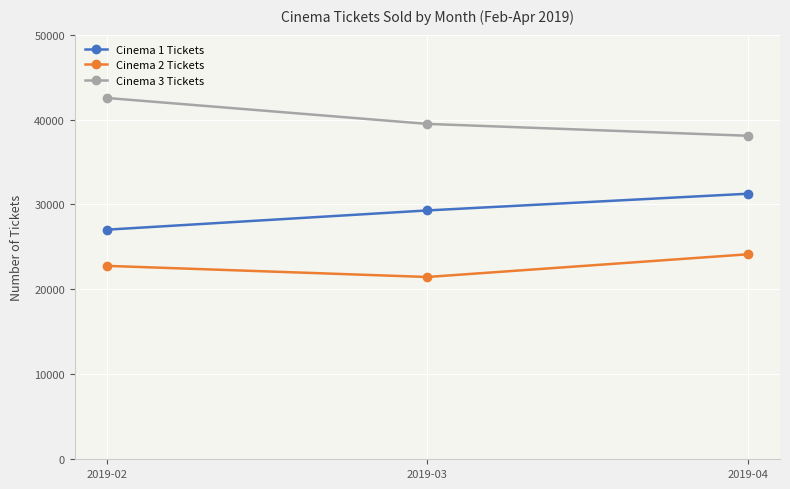

What is the average value of the Cinema 1 Tickets series?

29201